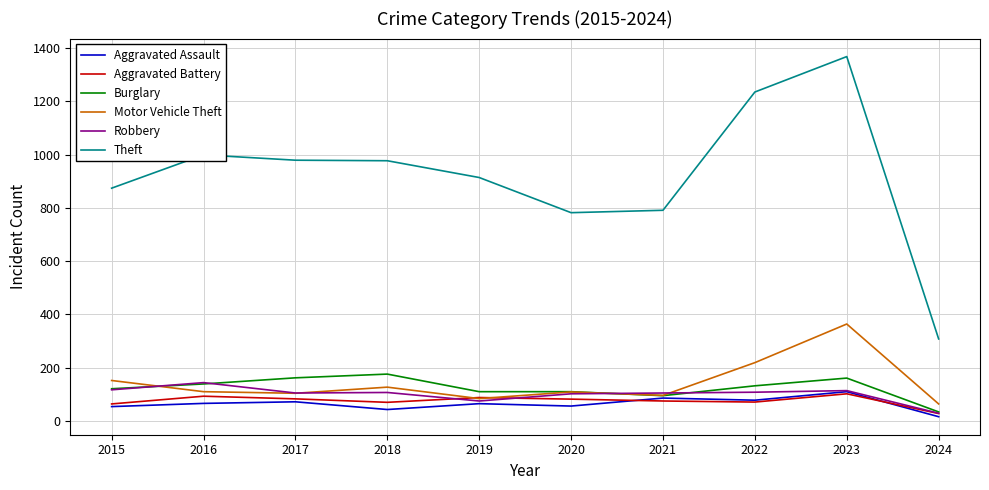

Which series has the widest spread of values?

Theft